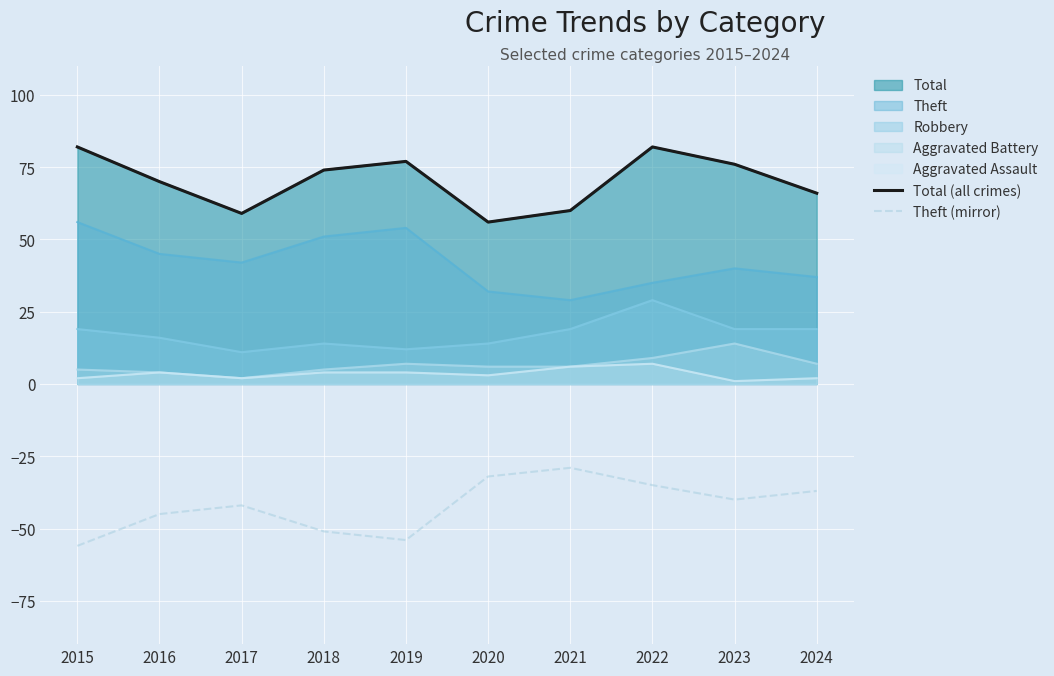

Reading left to right, what are all the values shown in this chart?

Total (all crimes): 82	70	59	74	77	56	60	82	76	66
Theft (mirror): -56	-45	-42	-51	-54	-32	-29	-35	-40	-37